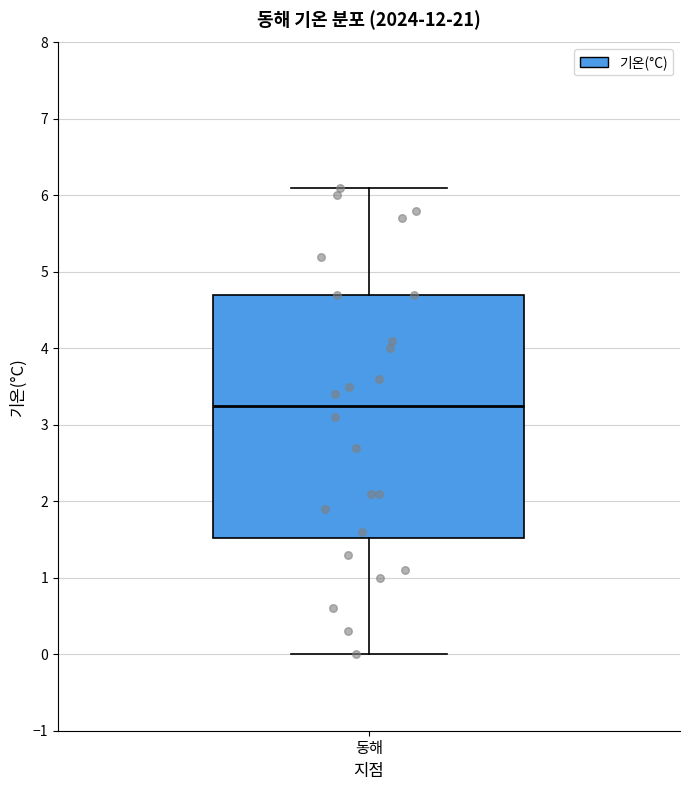

Read this box plot against the y-axis: the position of the median line, the range covered by the box, and the ends of both whiskers. The values are not printed on the chart, so give them approximately, as read against the axis.

median 3.3, box 1.5 to 4.7, whiskers 0.0 to 6.1